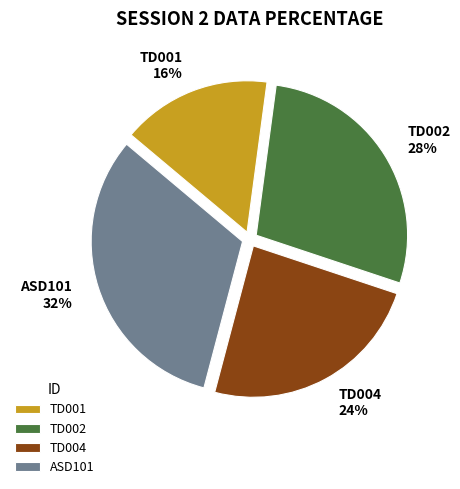

What percentage is the ASD101 slice, to the nearest percent?

32%